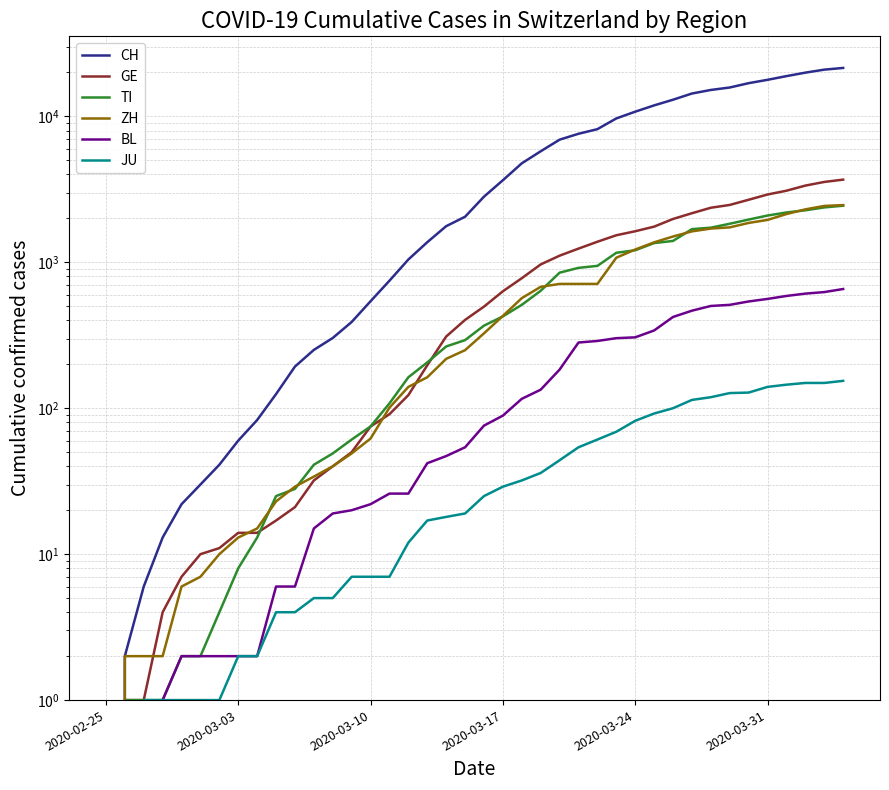

What are all the series names shown in the legend?

CH, GE, TI, ZH, BL, JU